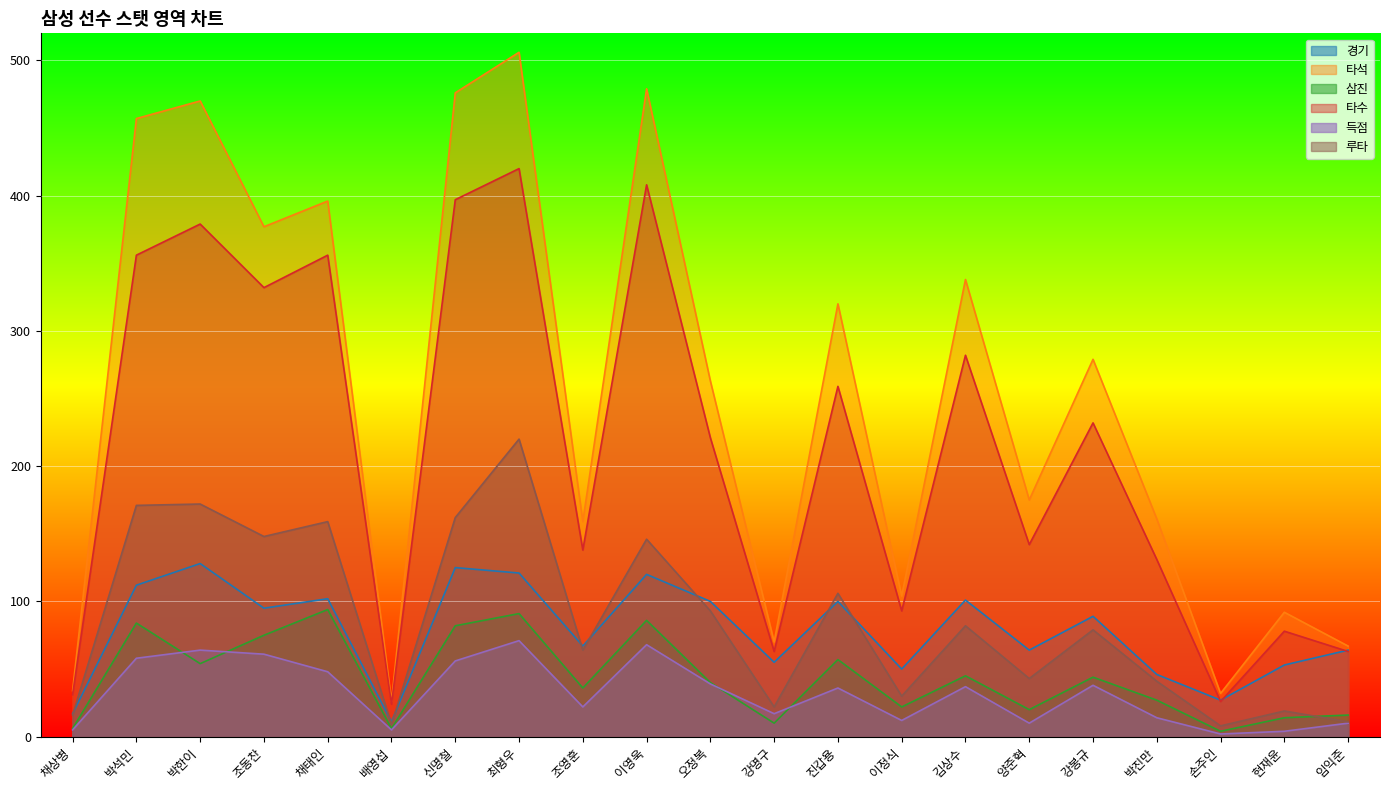

What are all the series names shown in the legend?

경기, 타석, 삼진, 타수, 득점, 루타